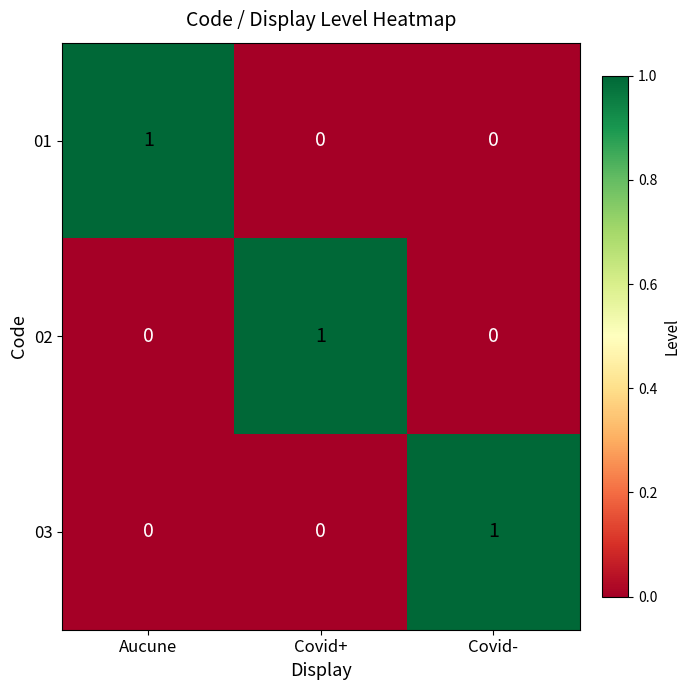

At how many categories does at least one series exceed 0?

3